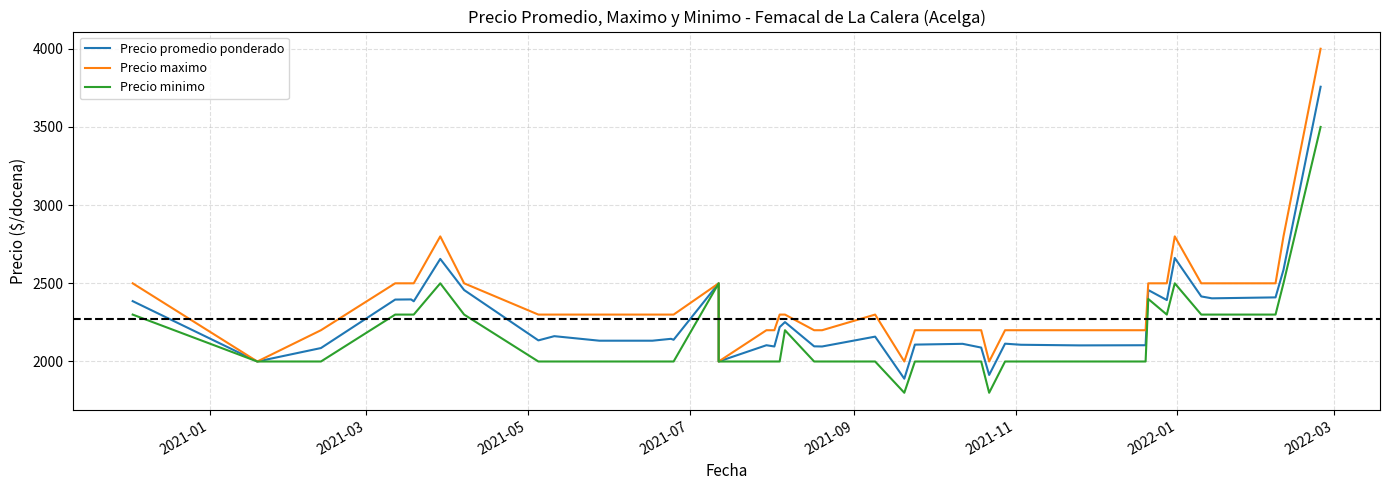

What is the smallest value displayed?

1800